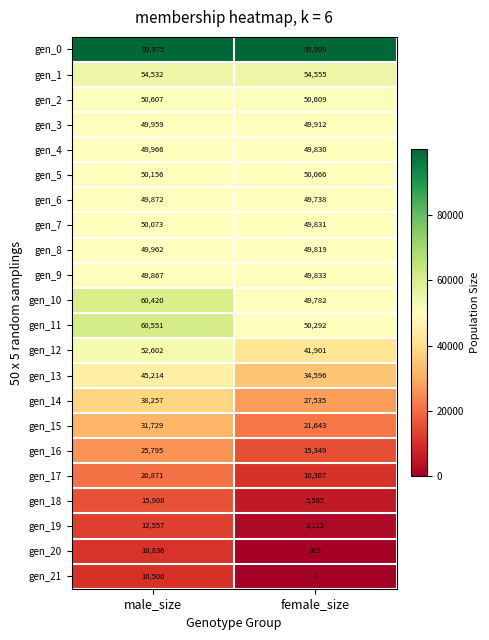

What is the sum of the gen_4 values at male_size and female_size?

99796